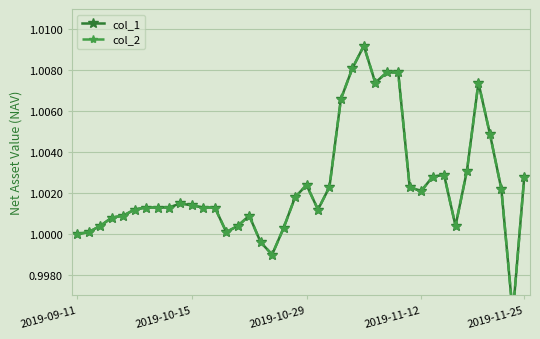

How many values in the col_2 series are below 1?

3